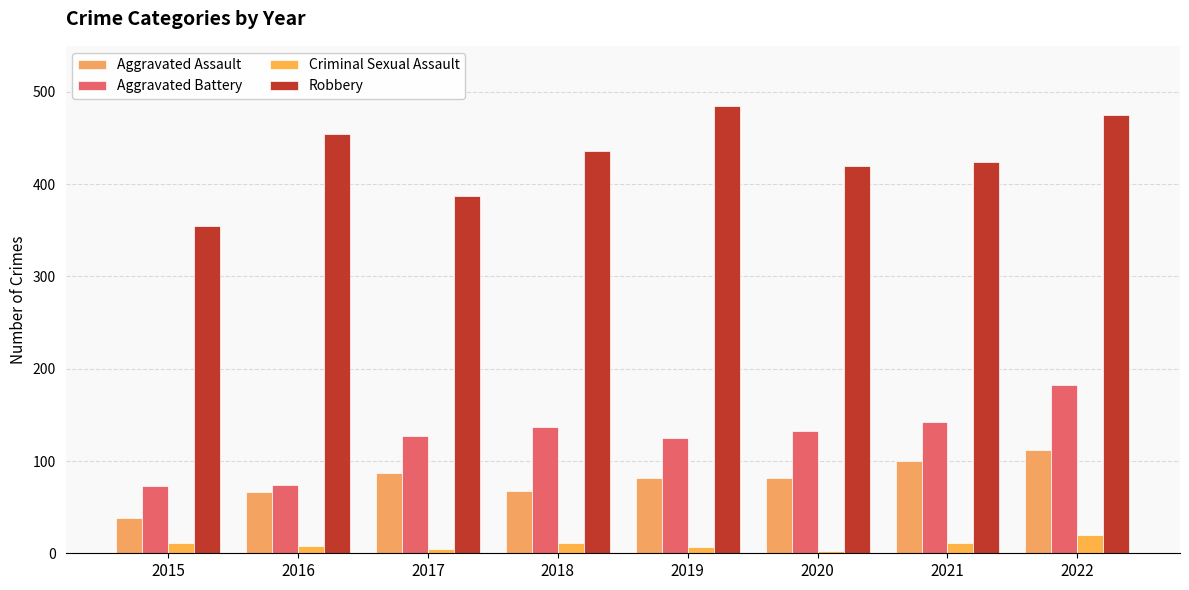

Rank the categories by Robbery value from highest to lowest.

2019, 2022, 2016, 2018, 2021, 2020, 2017, 2015